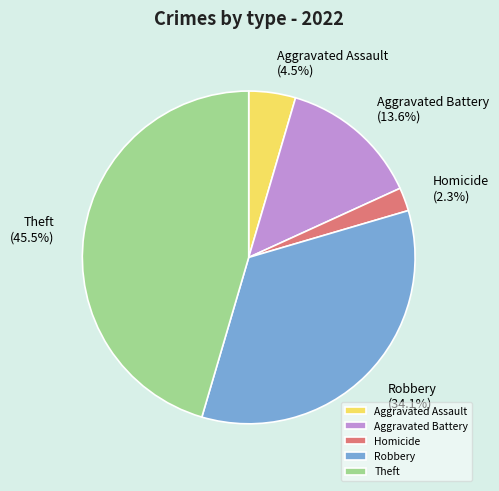

How much of the chart is everything except Aggravated Assault?

95.5%